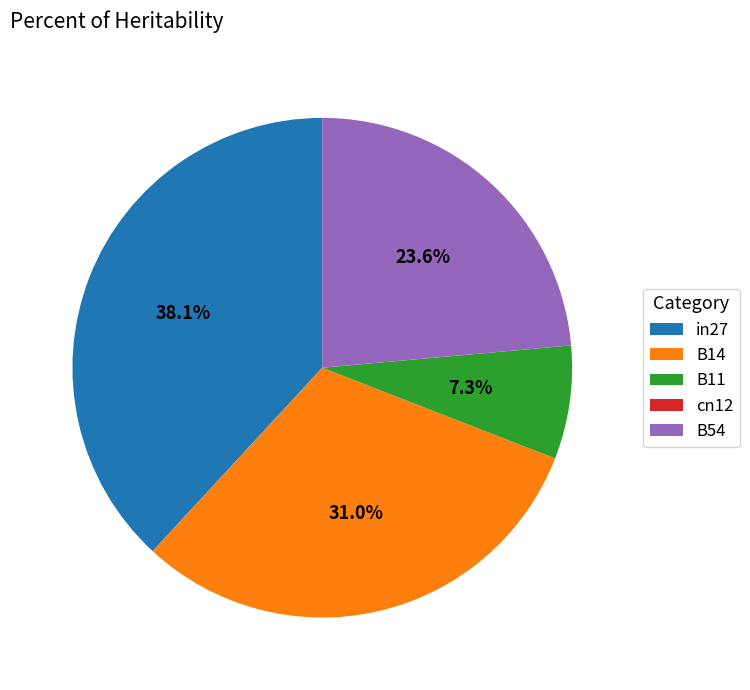

Which slice is the largest?

in27